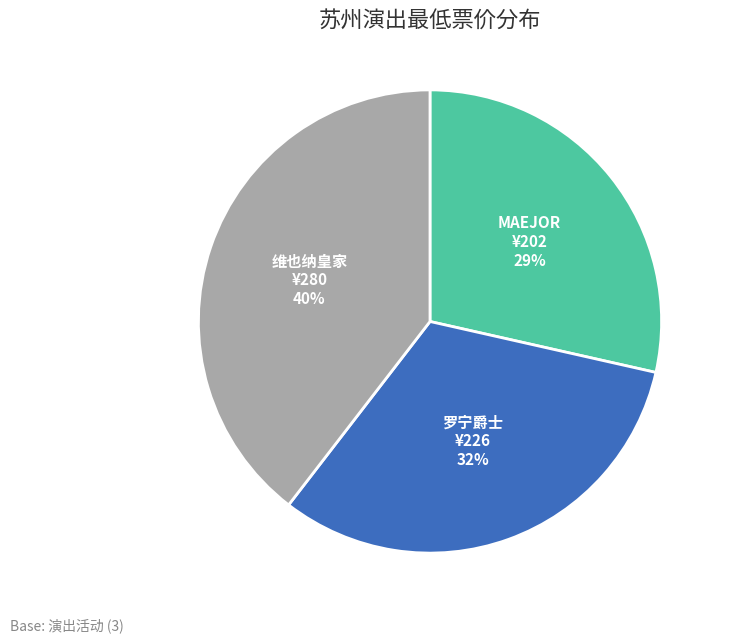

Is there a majority slice in this chart?

No